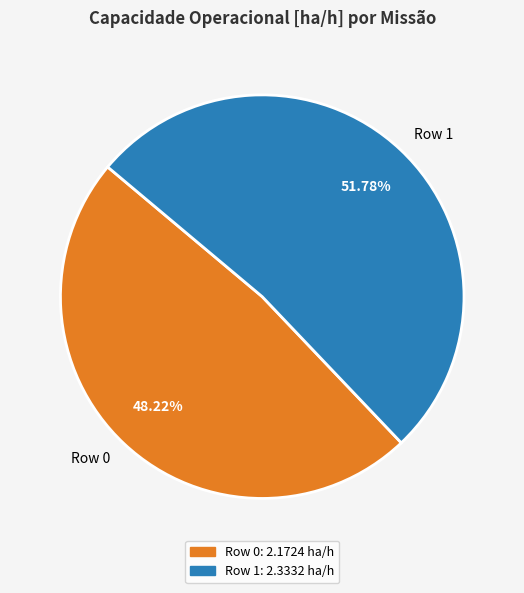

What percentage is the Row 1 slice, to the nearest percent?

52%